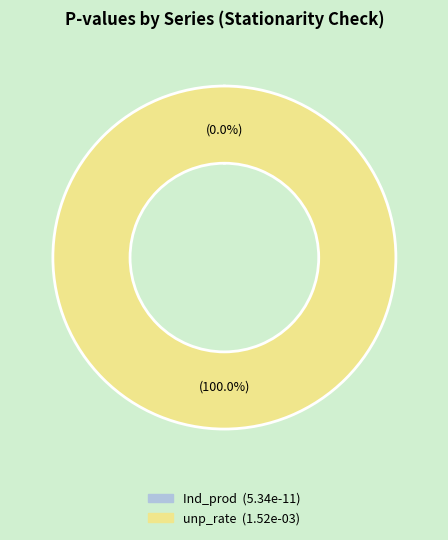

What is the largest slice in the pie chart?

unp_rate